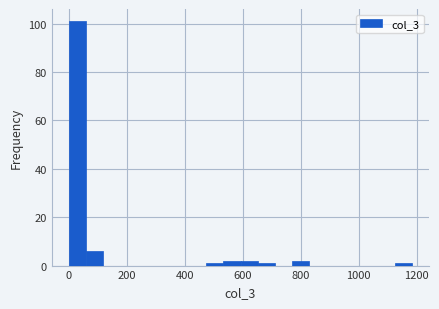

Read against the x-axis, roughly where is the centre of the tallest bar?

40